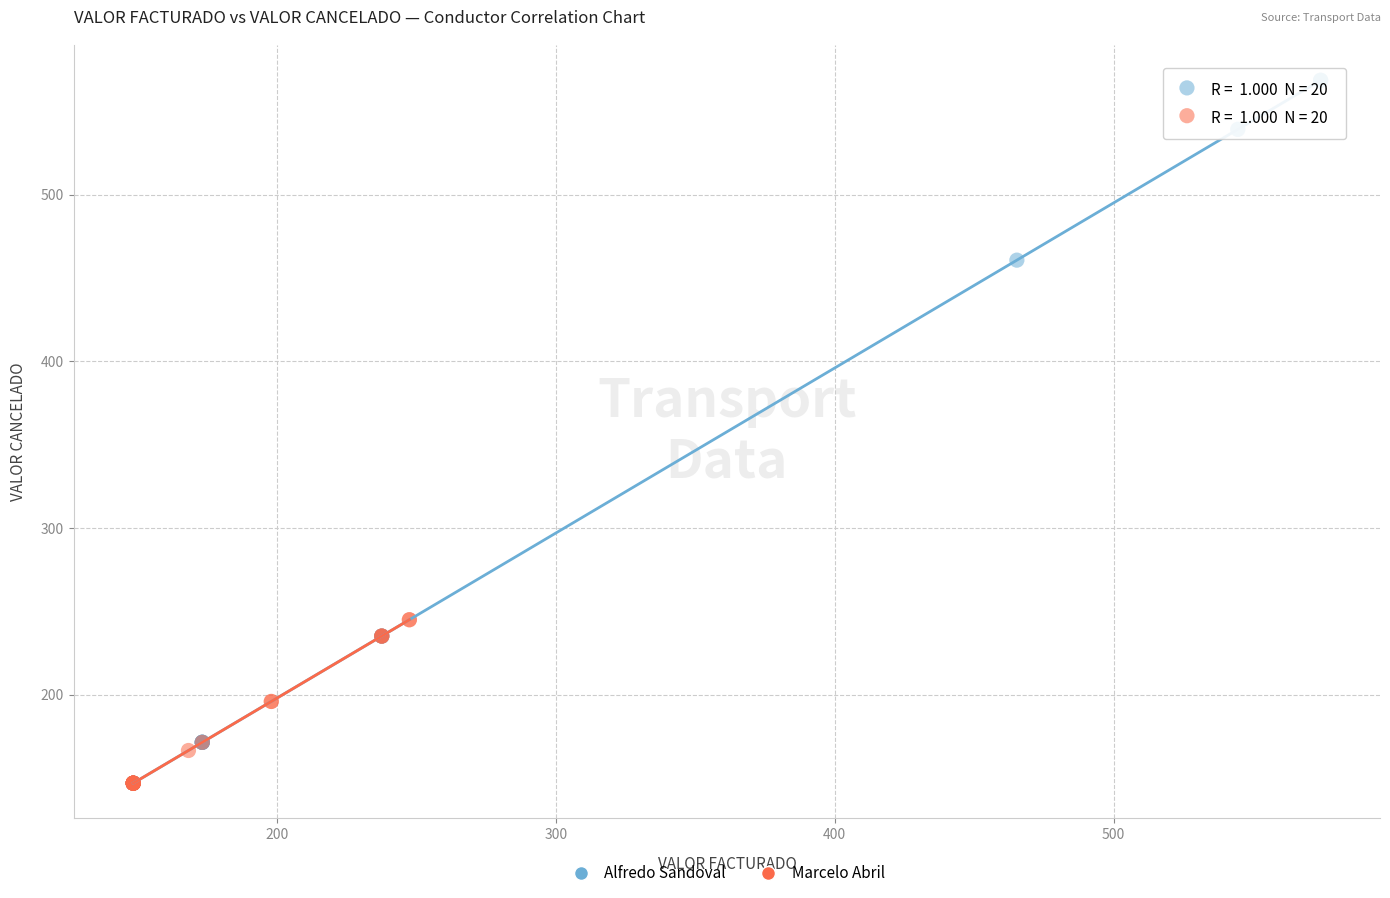

What are all the series names shown in the legend?

Alfredo Sandoval, Marcelo Abril